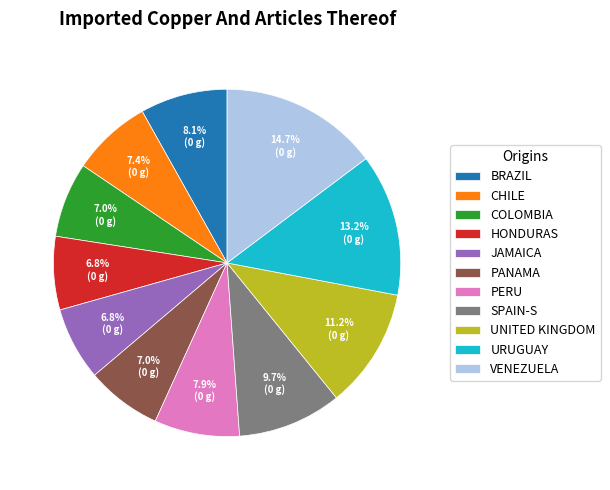

Approximately how many times larger is the value at COLOMBIA compared to BRAZIL?

0.9